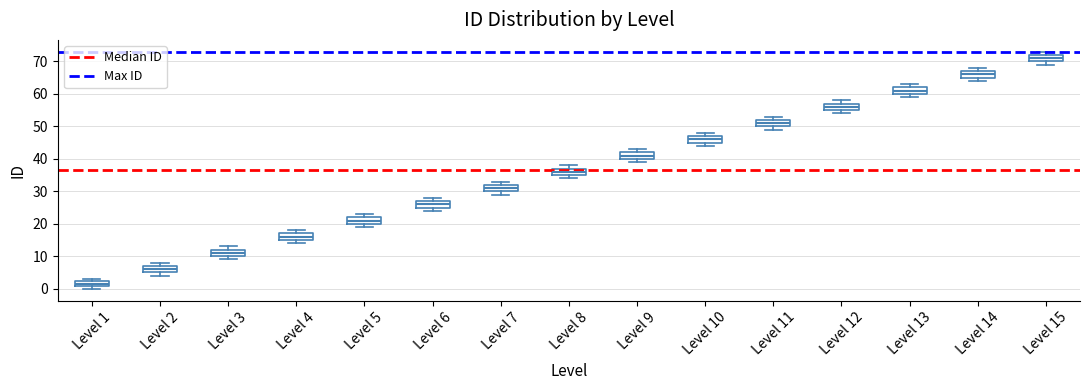

Which box's median line is the highest?

Level 15